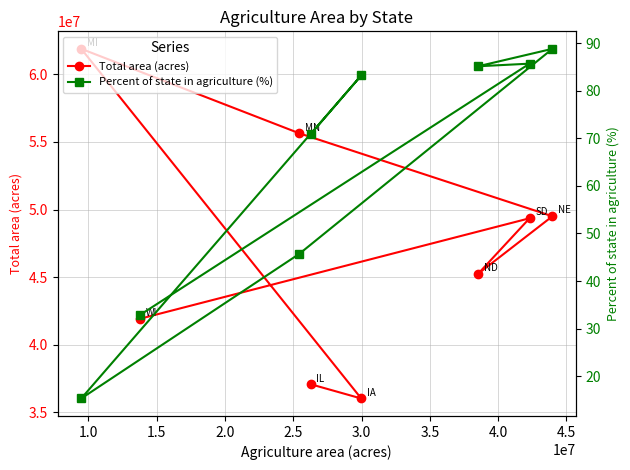

How many lines are shown in the chart?

2